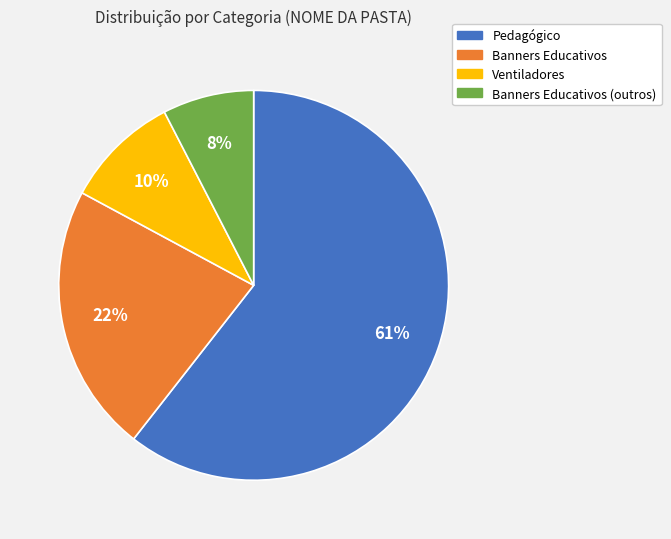

To the nearest percent, what is the average slice percentage?

25%